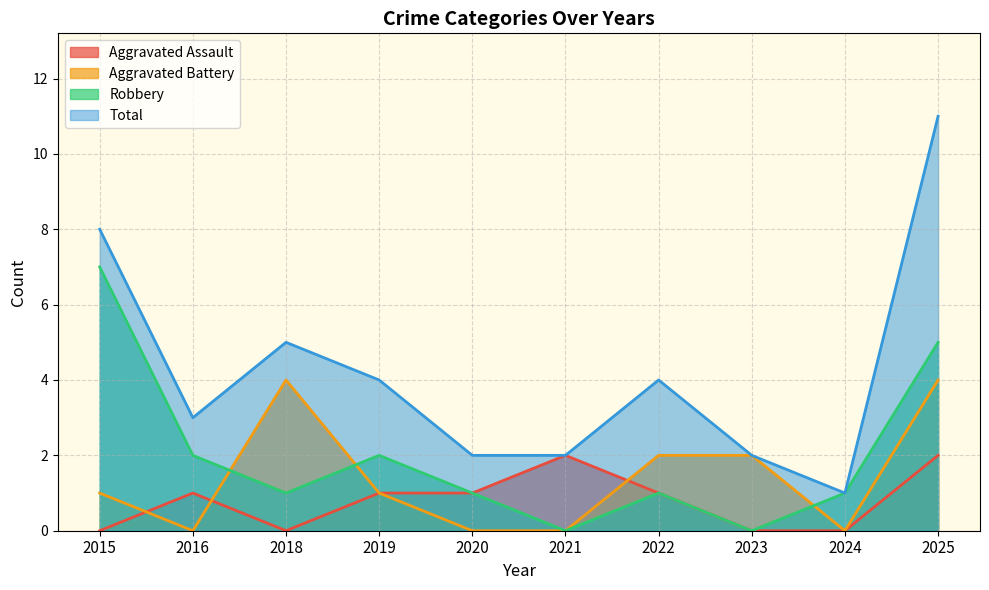

In Robbery, how many points are lower than both neighbors (excluding endpoints)?

3